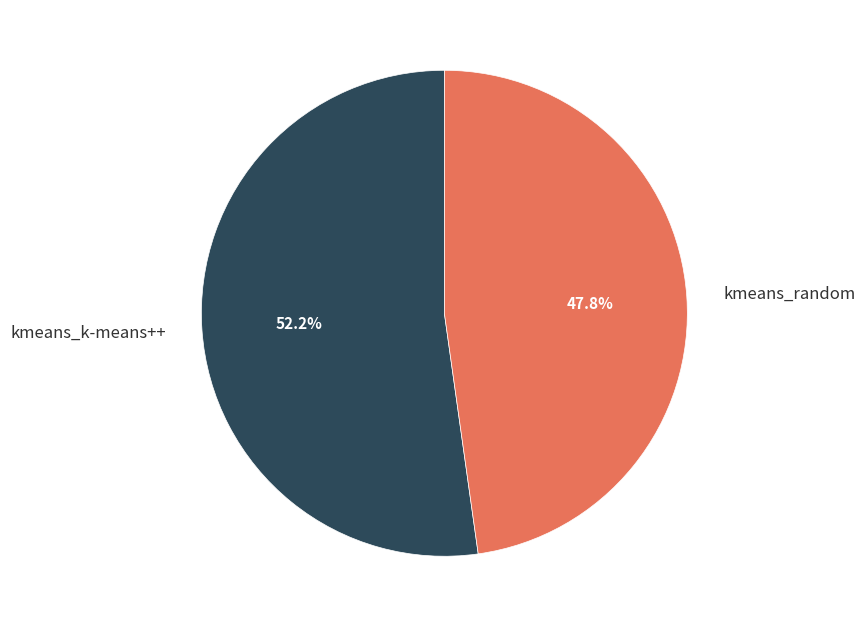

True or false: kmeans_random accounts for 48% of the total.

True